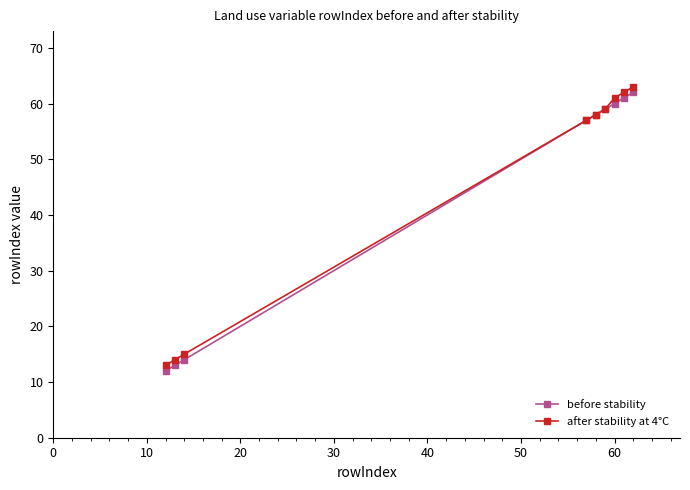

What is the value of the after stability at 4°C point at the 4th from the left?

57